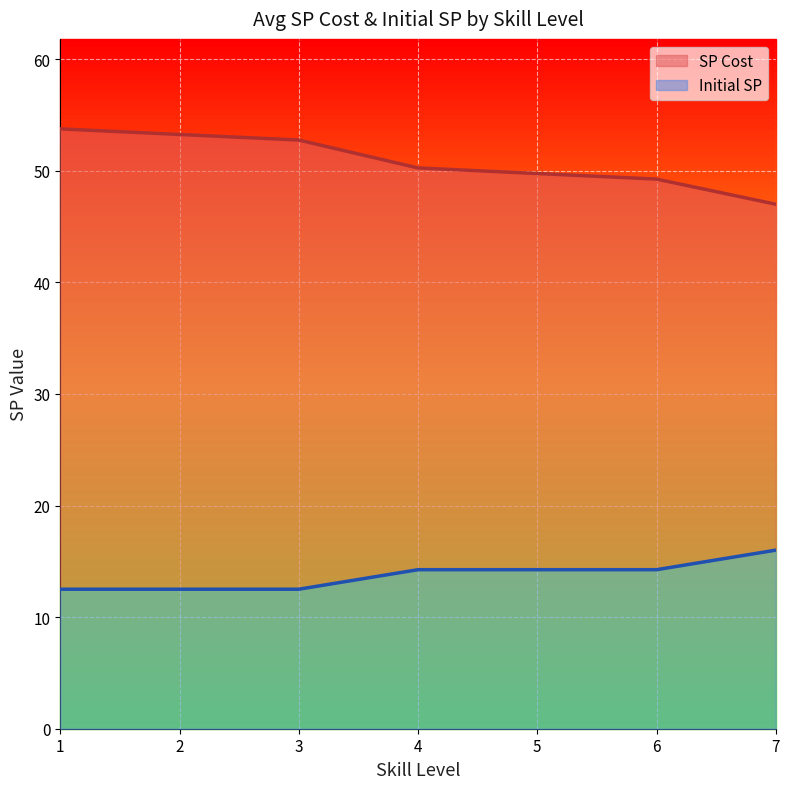

True or false: SP Cost and Initial SP cross at least once.

False